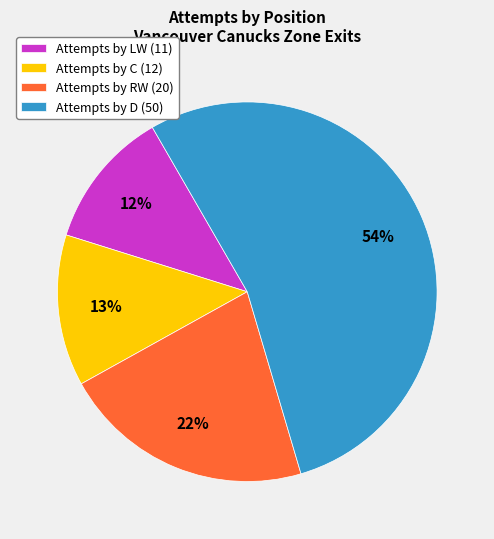

To the nearest percent, what percentage of the pie is Attempts by LW (11)?

12%